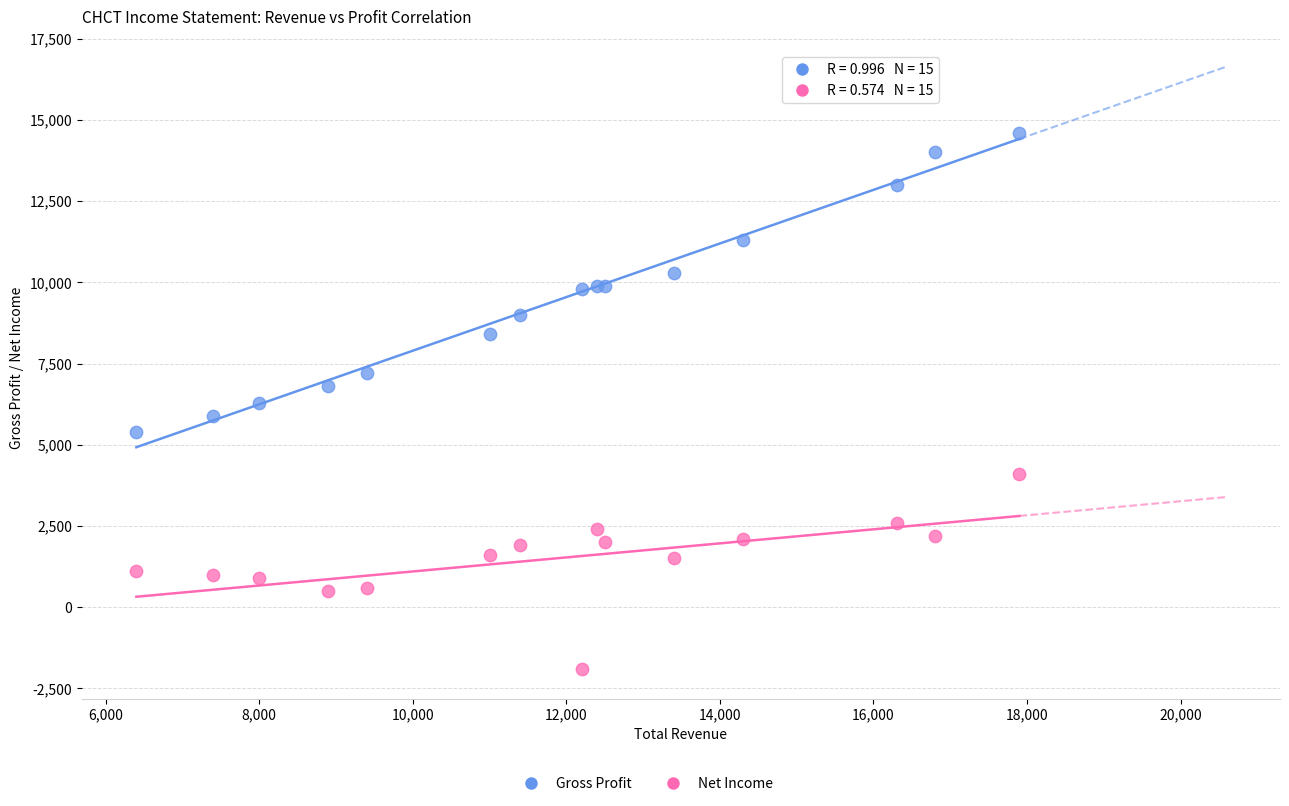

What is the X range (max minus min) for the scatter plot?

11500